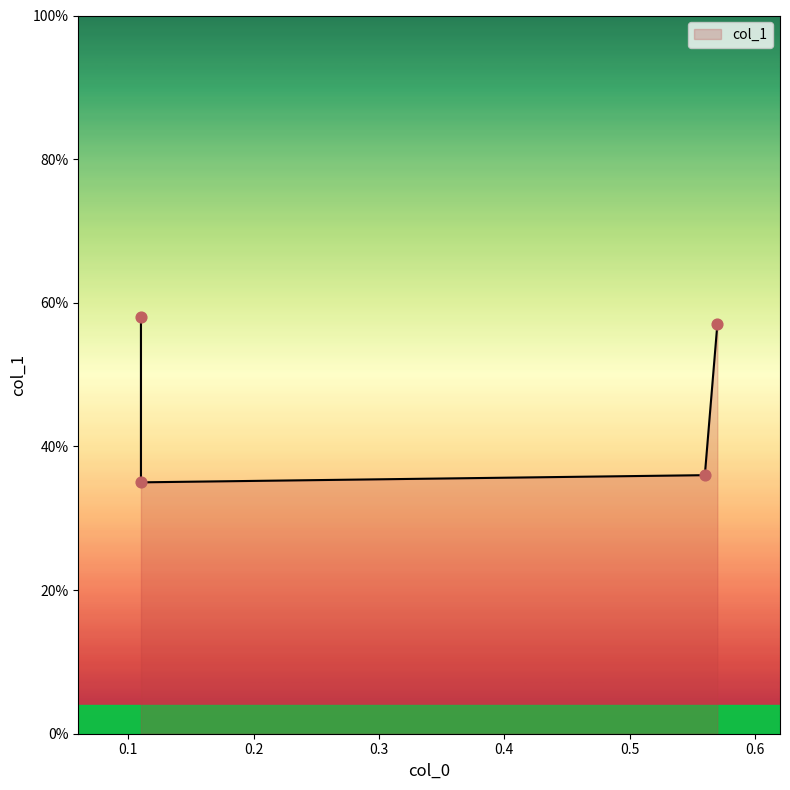

What is the change in value from 0.11 to 0.11?

-0.2